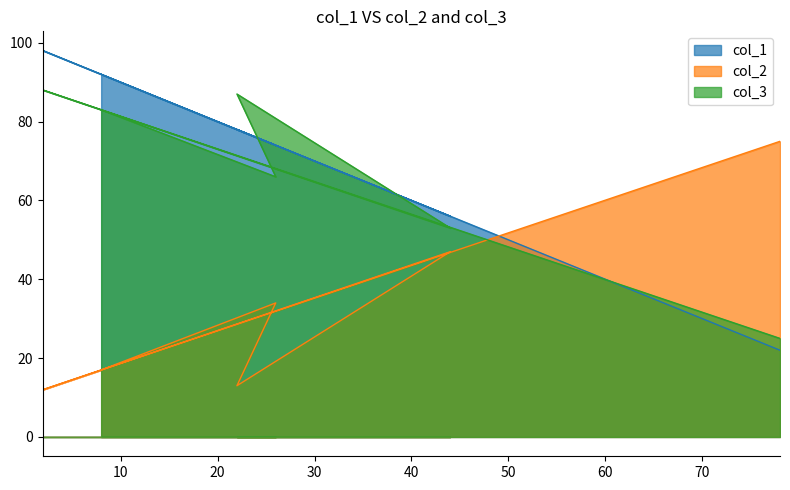

At which label is col_1 closest to 60?

44